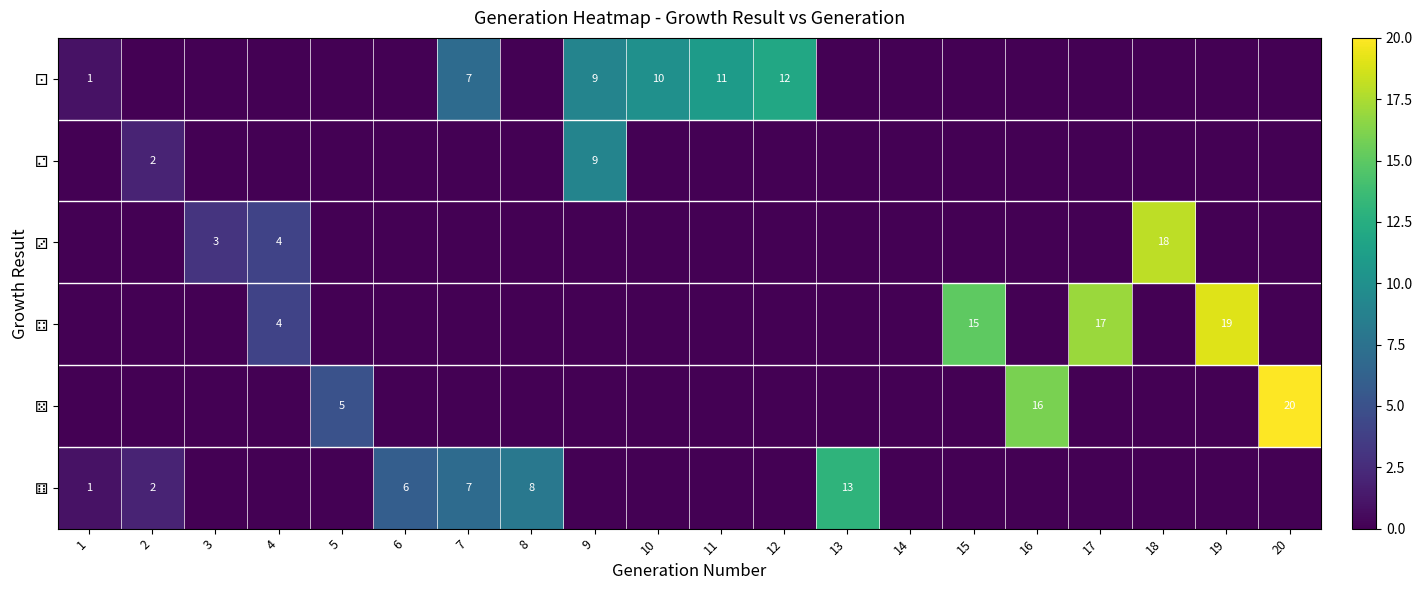

What is the highest value of the ⚅ series?

13